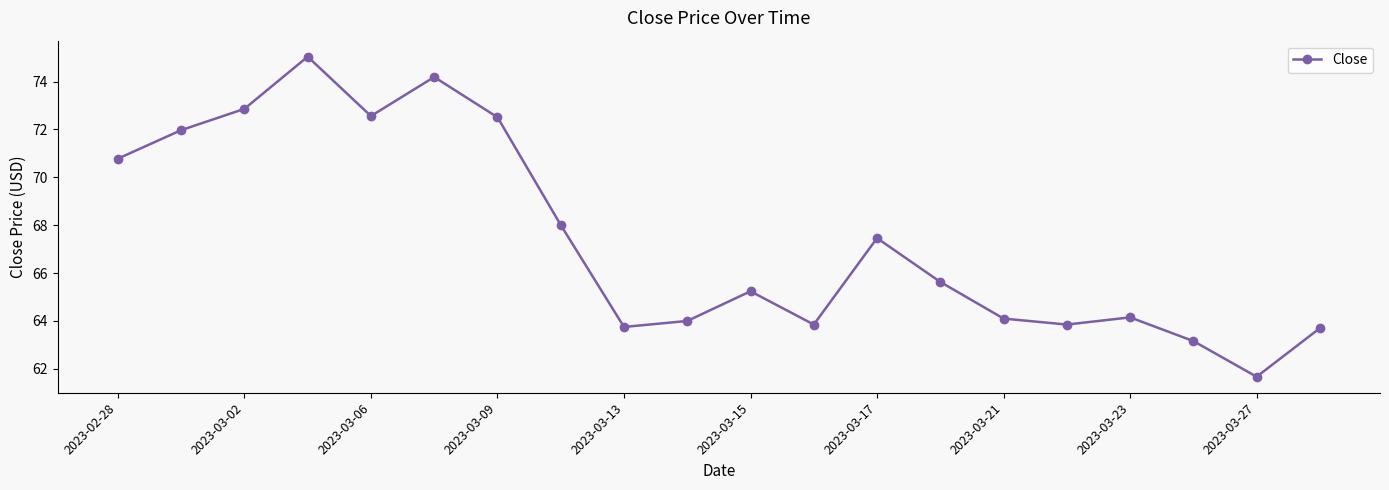

What is the value of the 2nd point from the left?

72.0